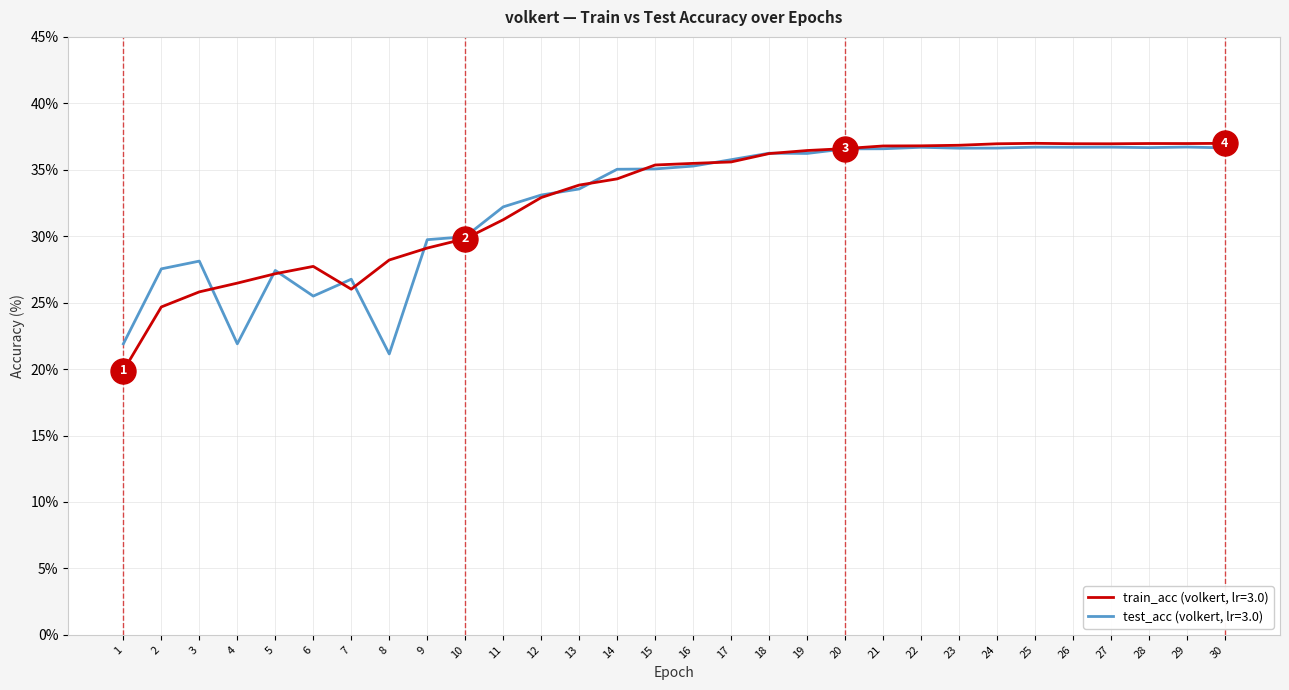

What is the total value across all series at 28?

73.6